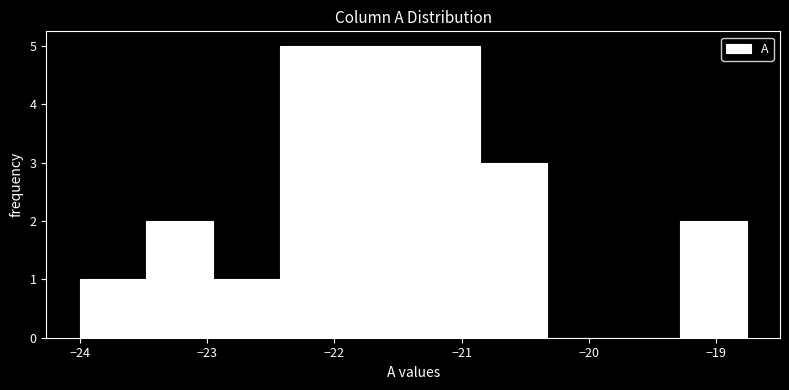

What is the height of the bar covering -21.4 to -20.9 on the x-axis? Neither the bar edges nor the heights are printed on the chart, so give them approximately, as read against the axes.

5